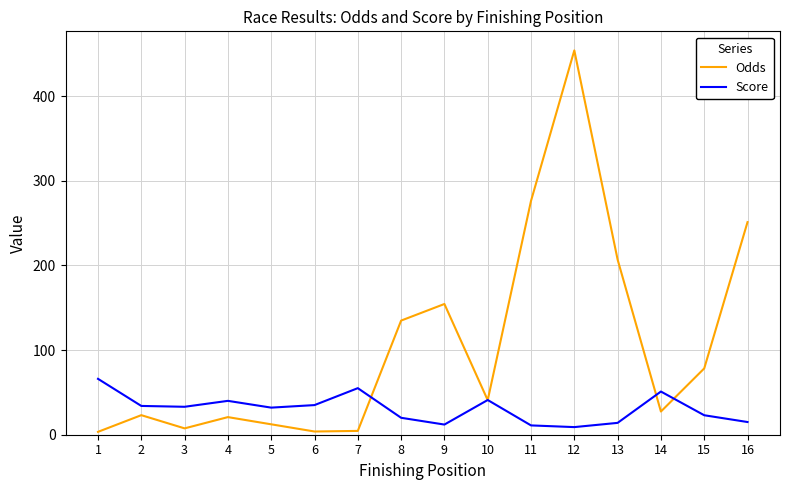

Between 12 and 15, which series saw the biggest shift?

Odds